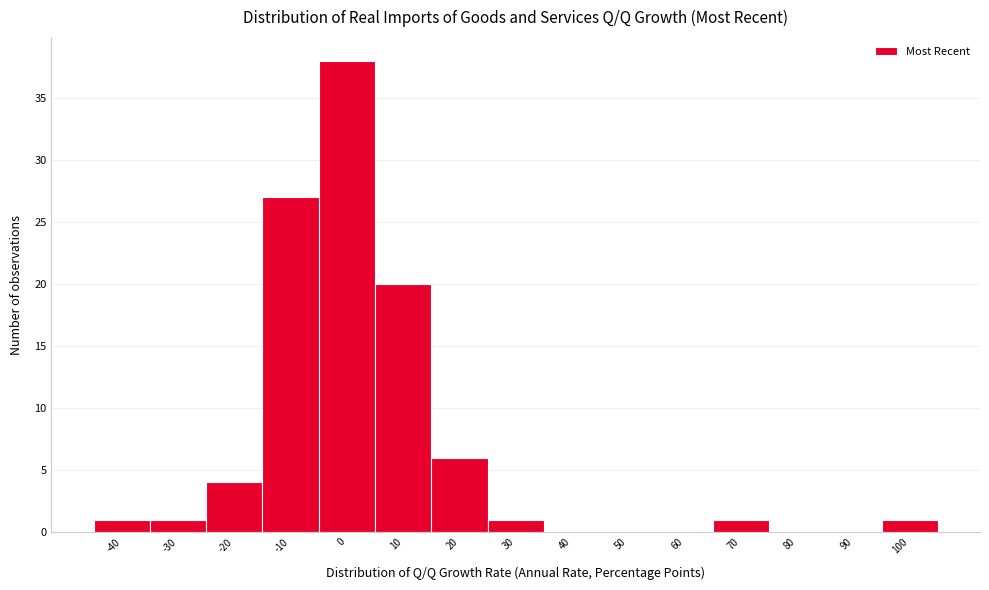

Reading left to right, extract all data points from this chart.

-40=1	-30=1	-20=4	-10=27	0=38	10=20	20=6	30=1	40=0	50=0	60=0	70=1	80=0	90=0	100=1